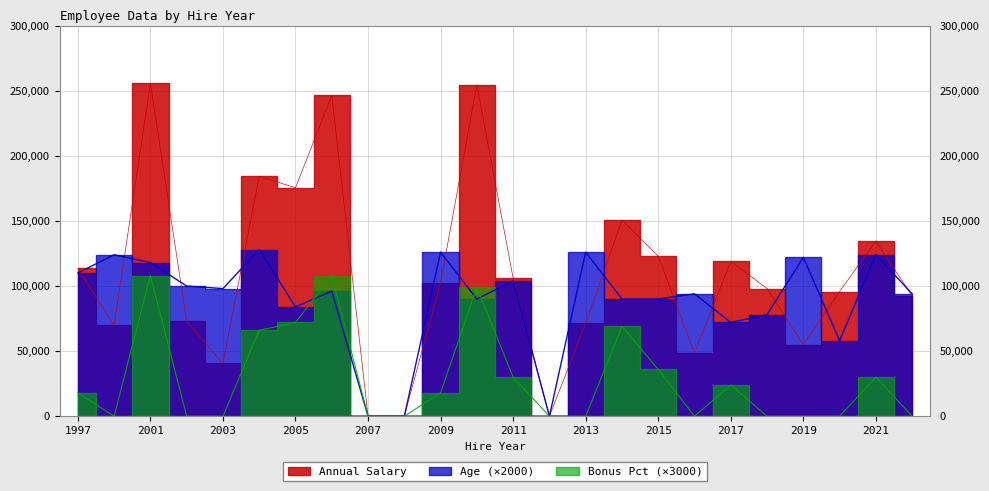

True or false: Bonus Pct and Annual Salary cross at least once.

False